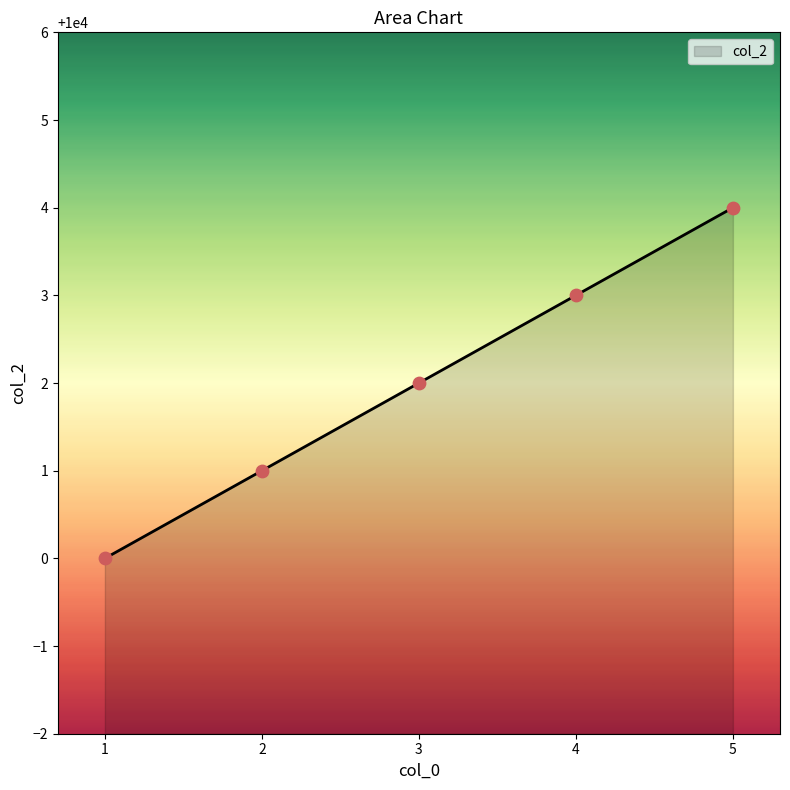

What is the change in value from 2 to 3?

+1